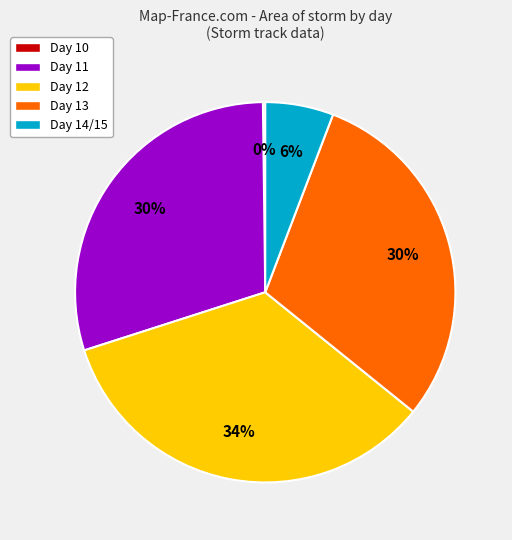

Which slice is the largest?

Day 12